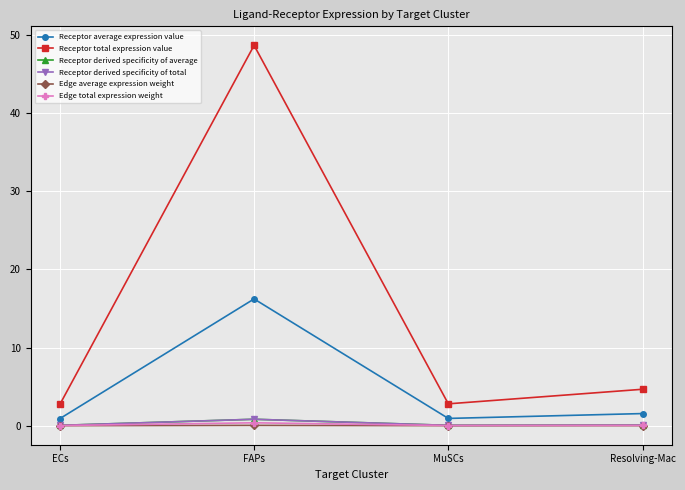

Rank the categories by Receptor total expression value value from highest to lowest.

FAPs, Resolving-Mac, MuSCs, ECs